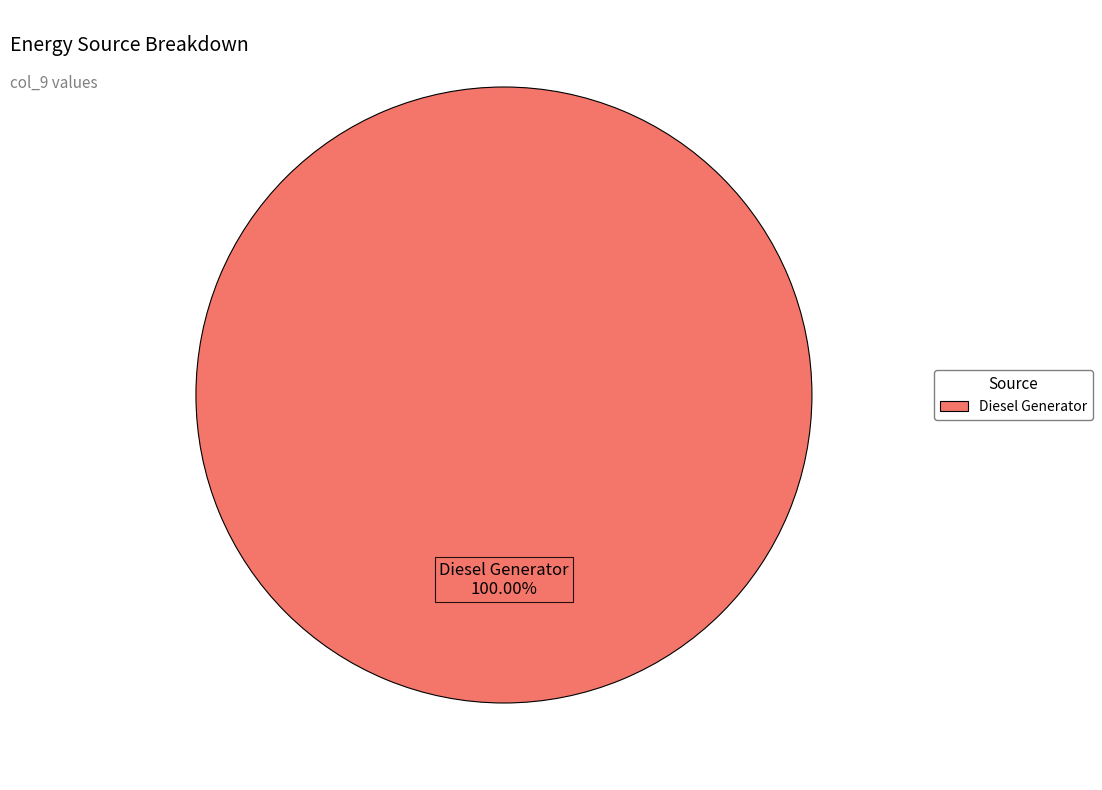

Is there any slice that represents more than half of the pie?

Yes